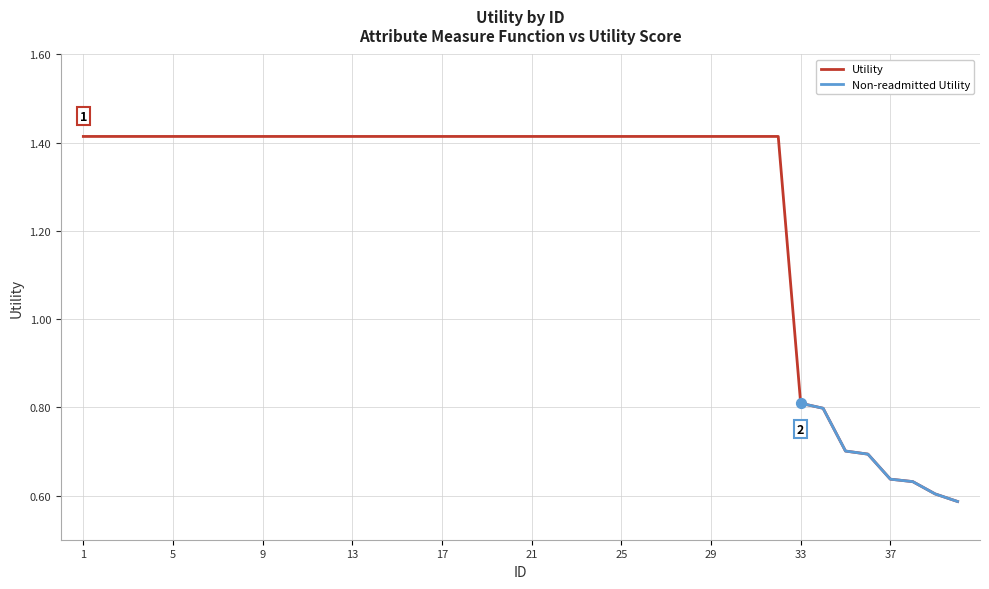

What is the change in value from 14 to 34?

-0.6